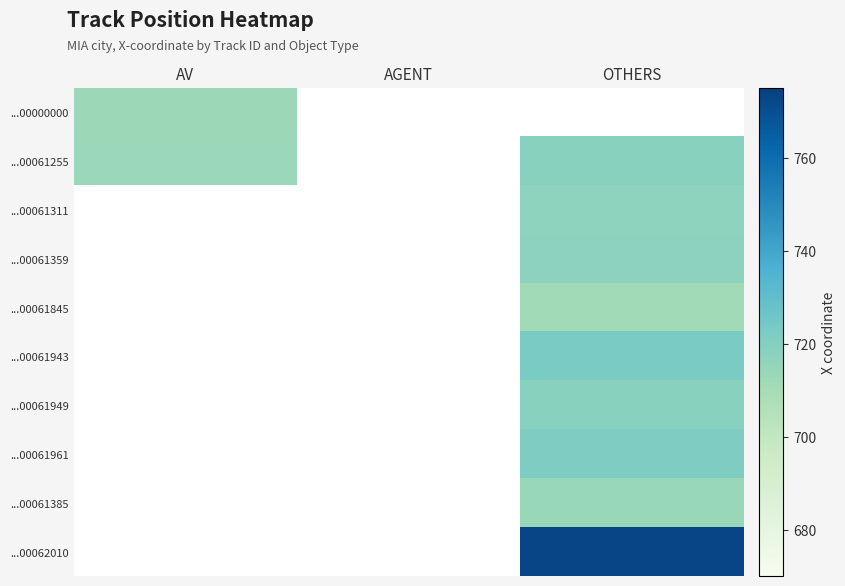

Which has a higher value, AGENT or OTHERS?

OTHERS